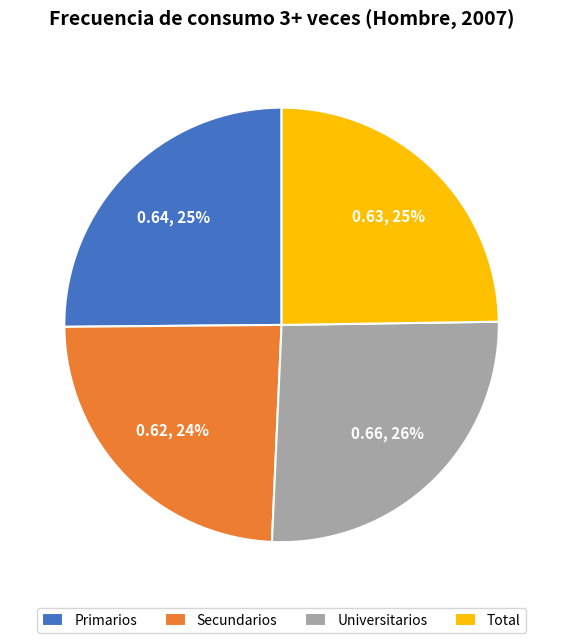

To the nearest percent, what percentage of the pie is Secundarios?

24%